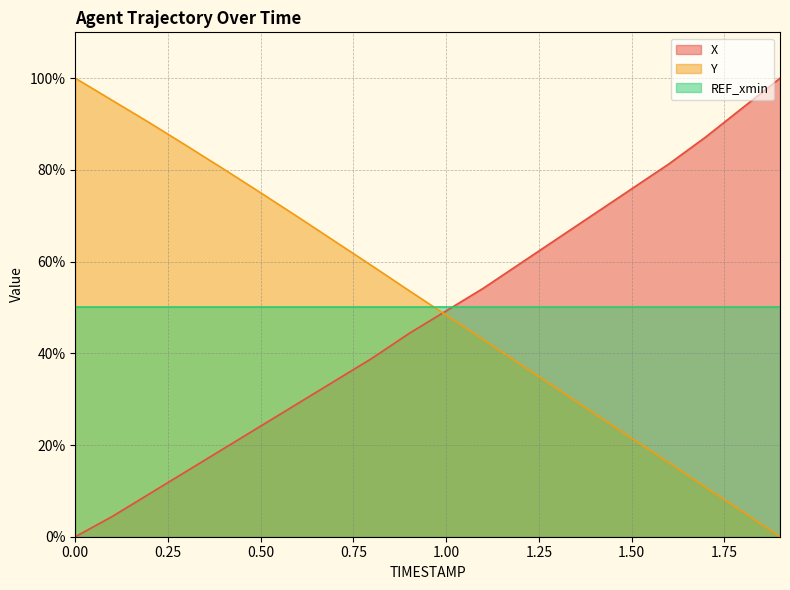

What is the average value of the Y series?

50.7